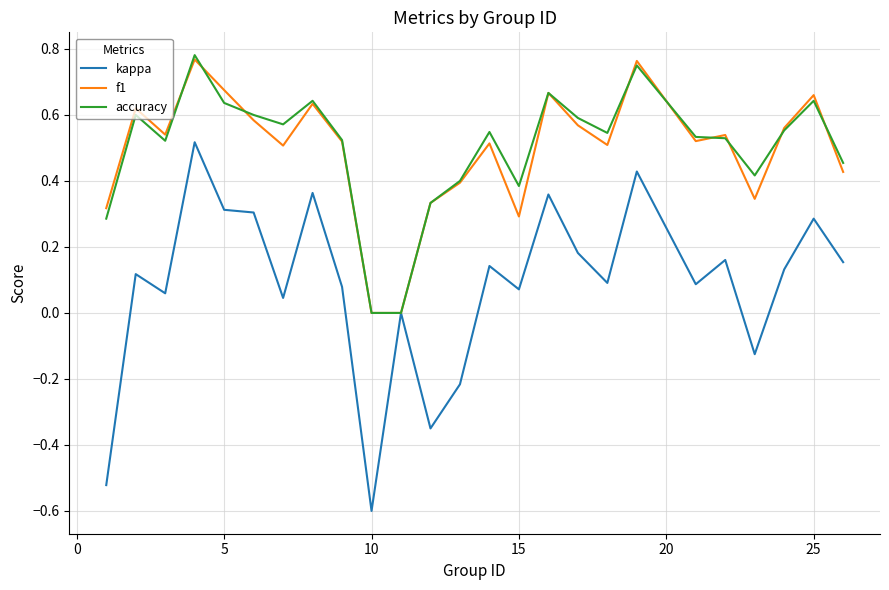

Which series has the largest range (max minus min)?

kappa